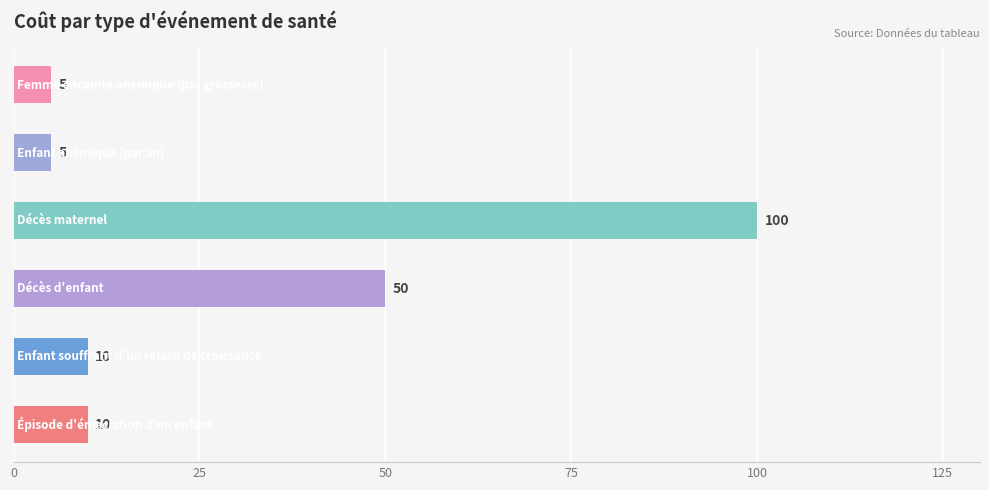

What is the greatest value displayed?

100